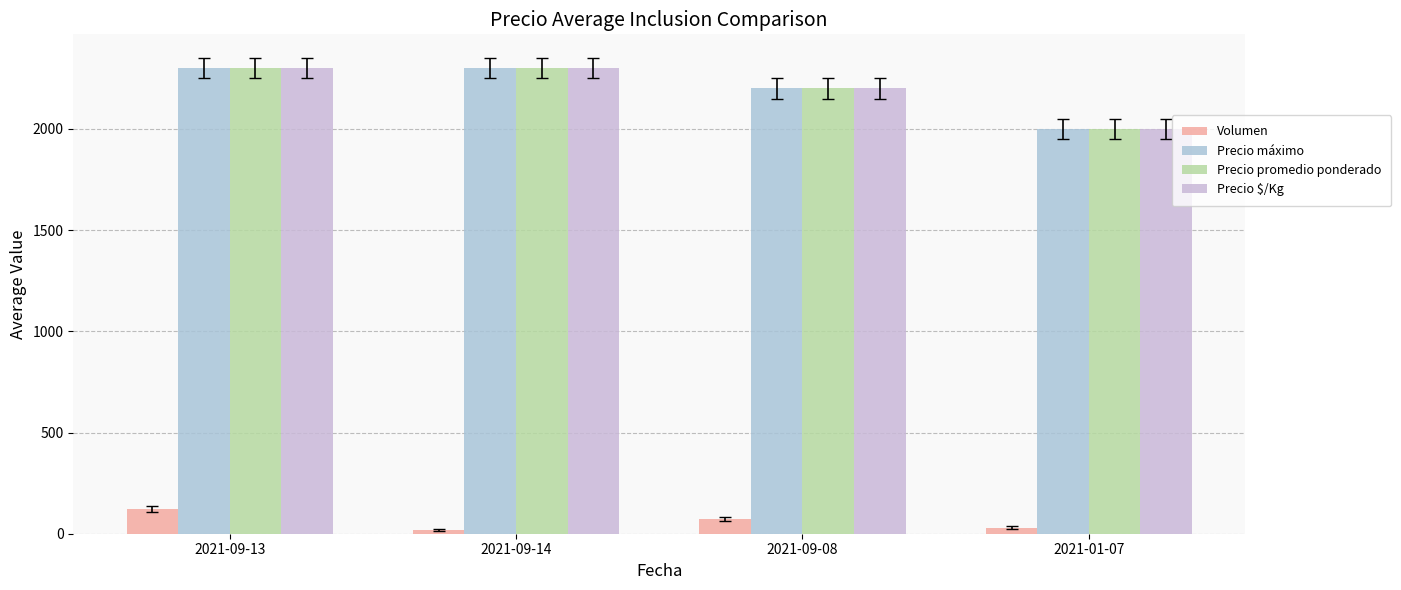

At 2021-09-08, list the series in order from largest to smallest.

Precio máximo, Precio promedio ponderado, Precio $/Kg, Volumen